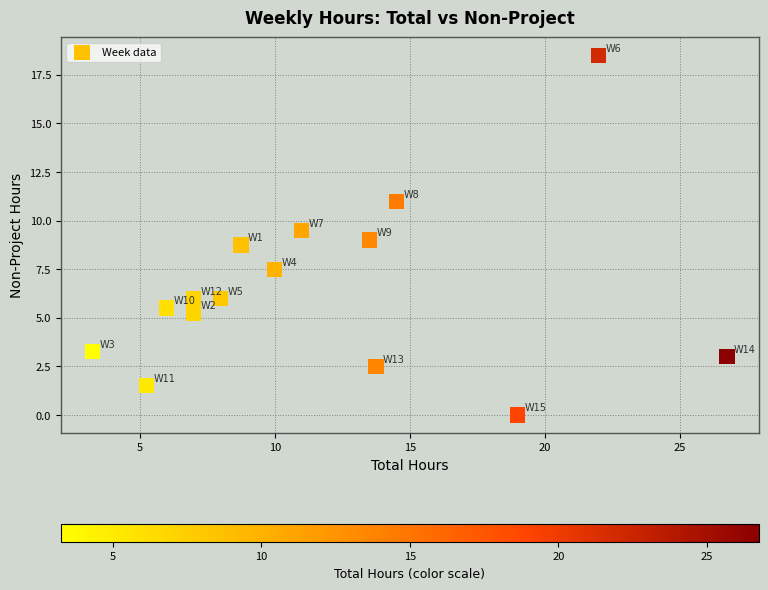

What is the range of X values (max minus min)?

23.5